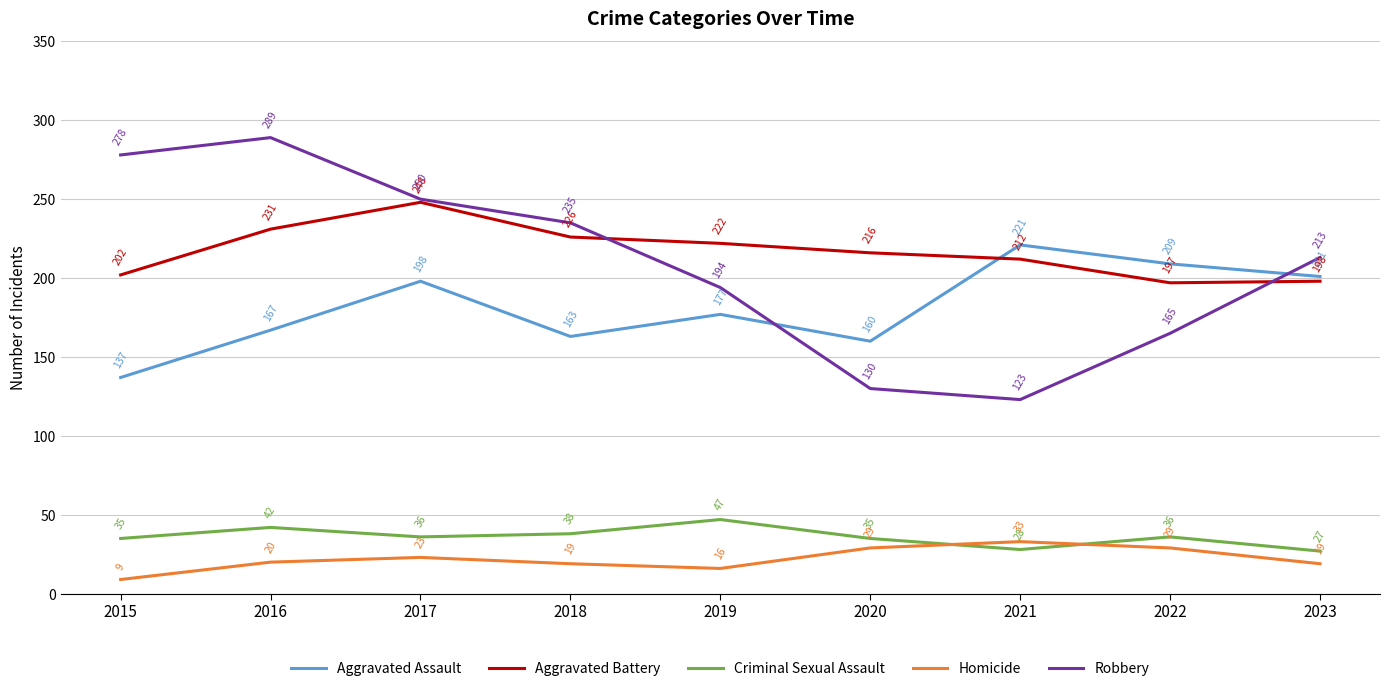

How many values in the Aggravated Battery series are below 216?

4